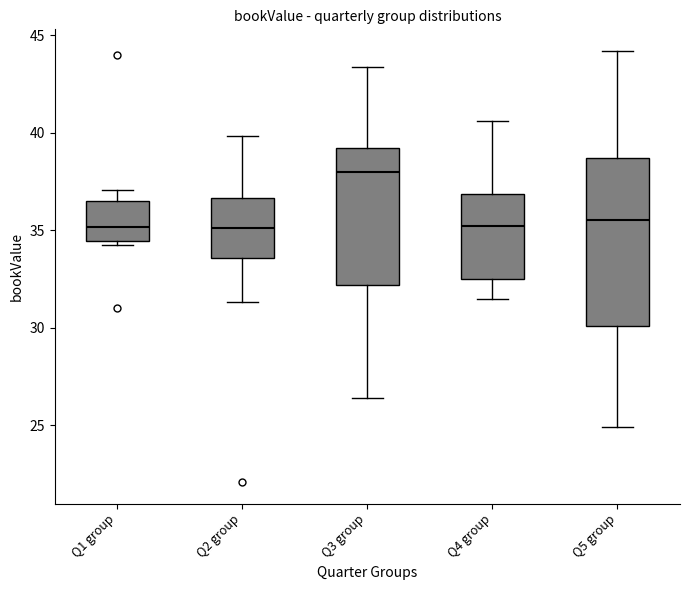

Reading left to right, read every box against the y-axis: the position of its median line, the range the box covers, and the ends of its whiskers. The values are not printed on the chart, so give them approximately, as read against the axis.

Q1 group: median 35.0, box 34.5 to 36.5, whiskers 34.5 (just below the box's lower edge) to 37.0
Q2 group: median 35.0, box 33.5 to 36.5, whiskers 31.5 to 40.0
Q3 group: median 38.0, box 32.0 to 39.0, whiskers 26.5 to 43.5
Q4 group: median 35.0, box 32.5 to 37.0, whiskers 31.5 to 40.5
Q5 group: median 35.5, box 30.0 to 38.5, whiskers 25.0 to 44.0